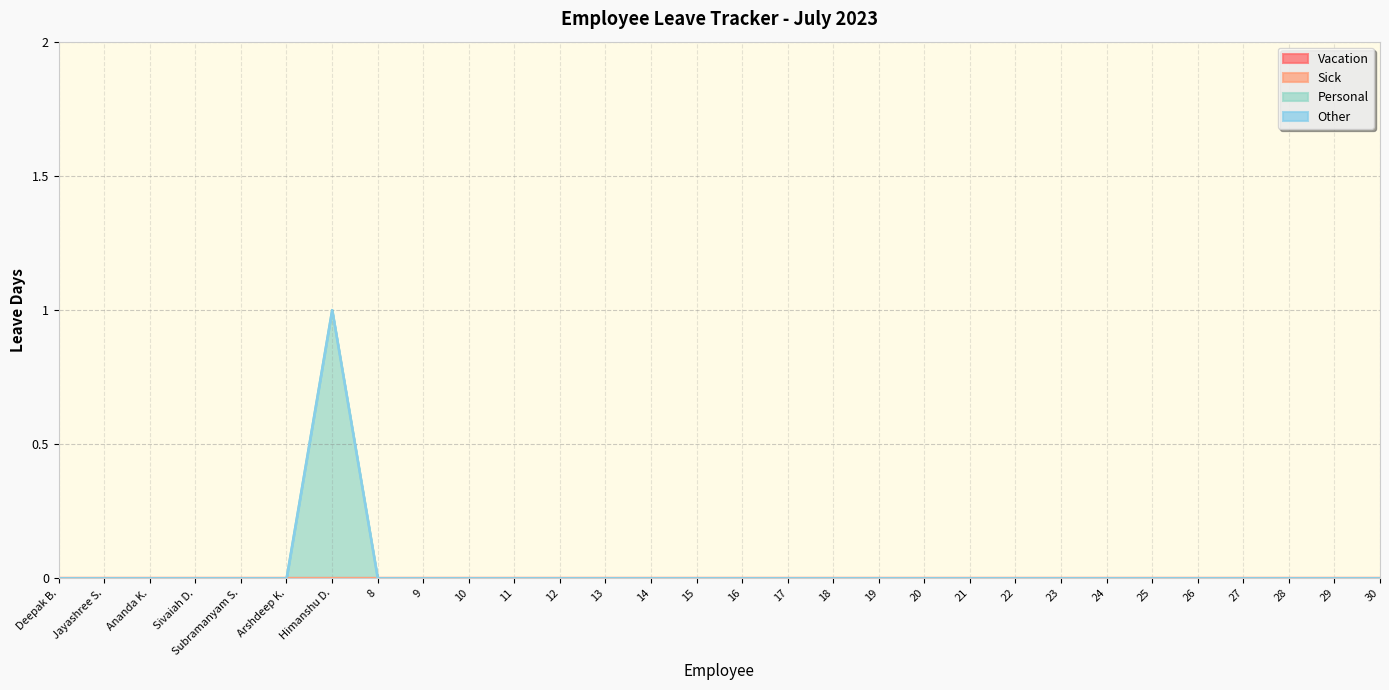

What is the label of the 13th point from the right?

18